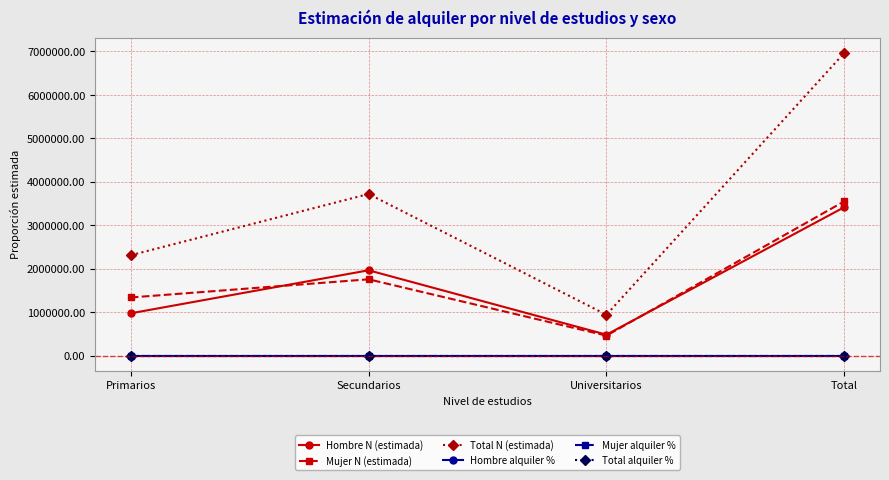

The Hombre N (estimada) series shows 1963060.0 at Secundarios. True or false?

True